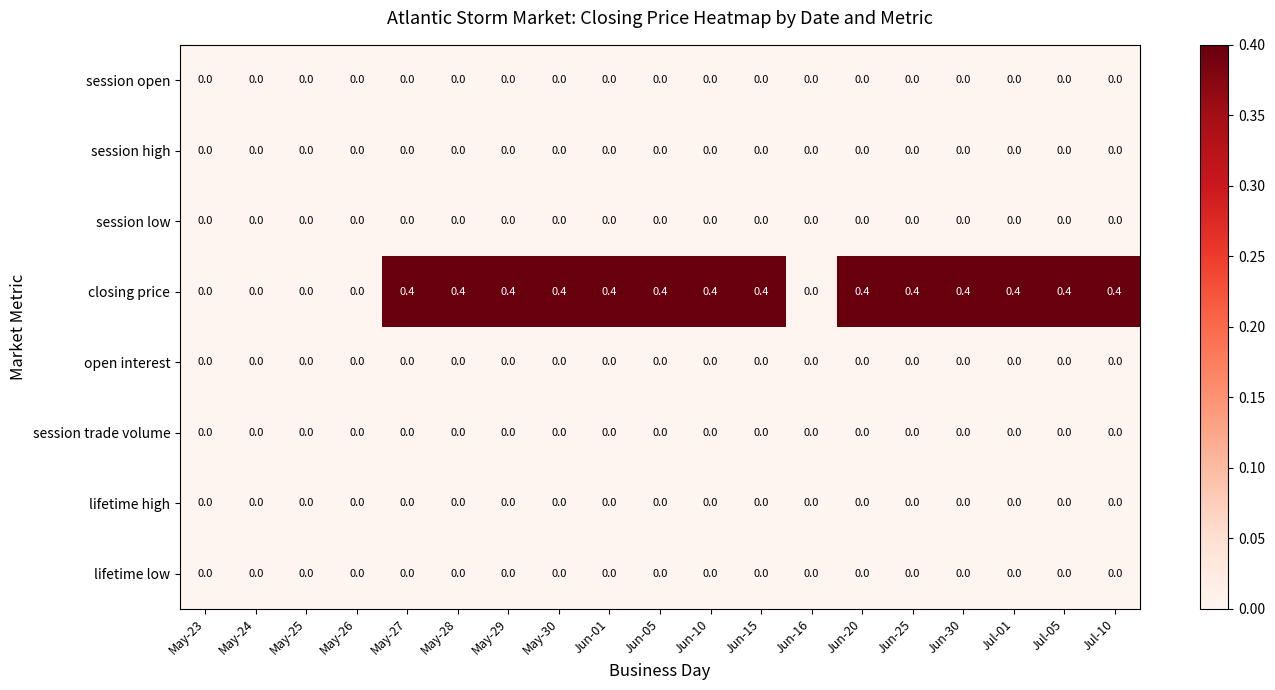

Which series has the largest total across all categories?

closing price